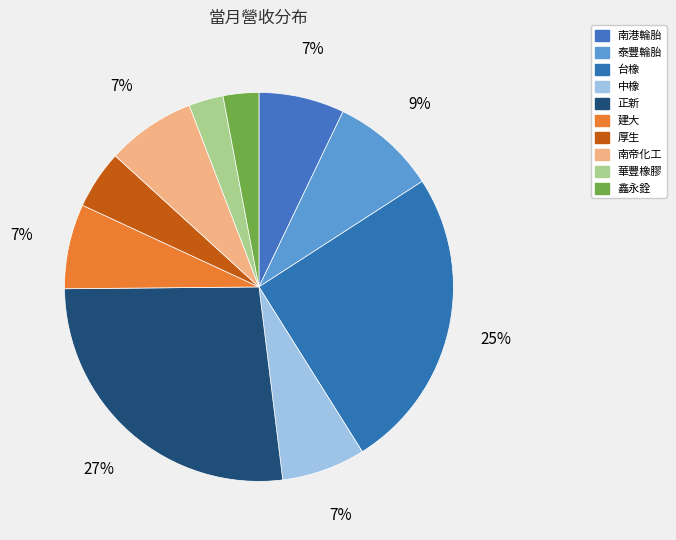

The 南港輪胎 slice represents 1% of the pie. True or false?

False